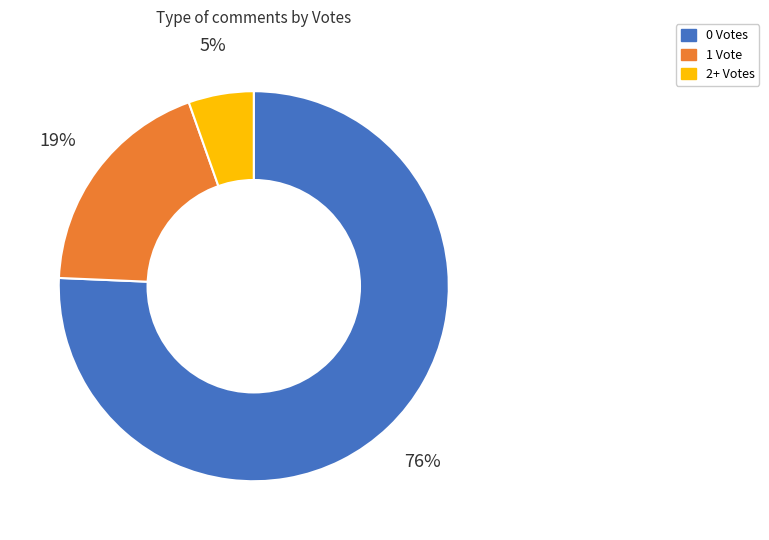

Count the number of slices in the pie.

3